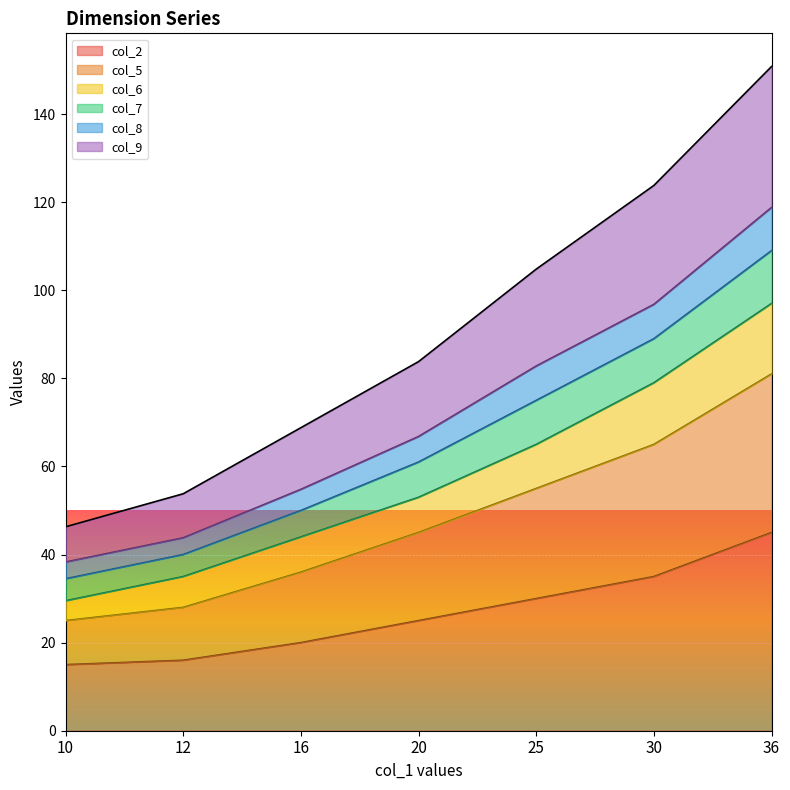

The col_2 series shows 45.0 at 36. True or false?

True